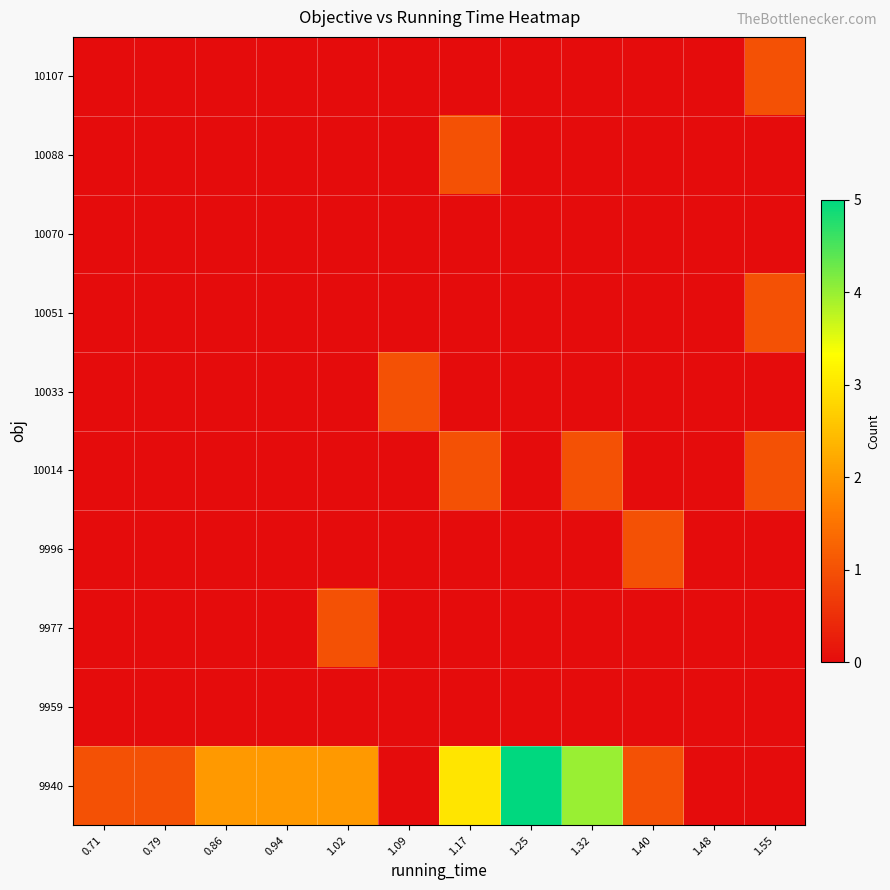

Reading right to left, extract all data points from this chart.

9940: 1.55=0	1.48=0	1.40=1	1.32=4	1.25=5	1.17=3	1.09=0	1.02=2	0.94=2	0.86=2	0.79=1	0.71=1
9959: 1.55=0	1.48=0	1.40=0	1.32=0	1.25=0	1.17=0	1.09=0	1.02=0	0.94=0	0.86=0	0.79=0	0.71=0
9977: 1.55=0	1.48=0	1.40=0	1.32=0	1.25=0	1.17=0	1.09=0	1.02=1	0.94=0	0.86=0	0.79=0	0.71=0
9996: 1.55=0	1.48=0	1.40=1	1.32=0	1.25=0	1.17=0	1.09=0	1.02=0	0.94=0	0.86=0	0.79=0	0.71=0
10014: 1.55=1	1.48=0	1.40=0	1.32=1	1.25=0	1.17=1	1.09=0	1.02=0	0.94=0	0.86=0	0.79=0	0.71=0
10033: 1.55=0	1.48=0	1.40=0	1.32=0	1.25=0	1.17=0	1.09=1	1.02=0	0.94=0	0.86=0	0.79=0	0.71=0
10051: 1.55=1	1.48=0	1.40=0	1.32=0	1.25=0	1.17=0	1.09=0	1.02=0	0.94=0	0.86=0	0.79=0	0.71=0
10070: 1.55=0	1.48=0	1.40=0	1.32=0	1.25=0	1.17=0	1.09=0	1.02=0	0.94=0	0.86=0	0.79=0	0.71=0
10088: 1.55=0	1.48=0	1.40=0	1.32=0	1.25=0	1.17=1	1.09=0	1.02=0	0.94=0	0.86=0	0.79=0	0.71=0
10107: 1.55=1	1.48=0	1.40=0	1.32=0	1.25=0	1.17=0	1.09=0	1.02=0	0.94=0	0.86=0	0.79=0	0.71=0